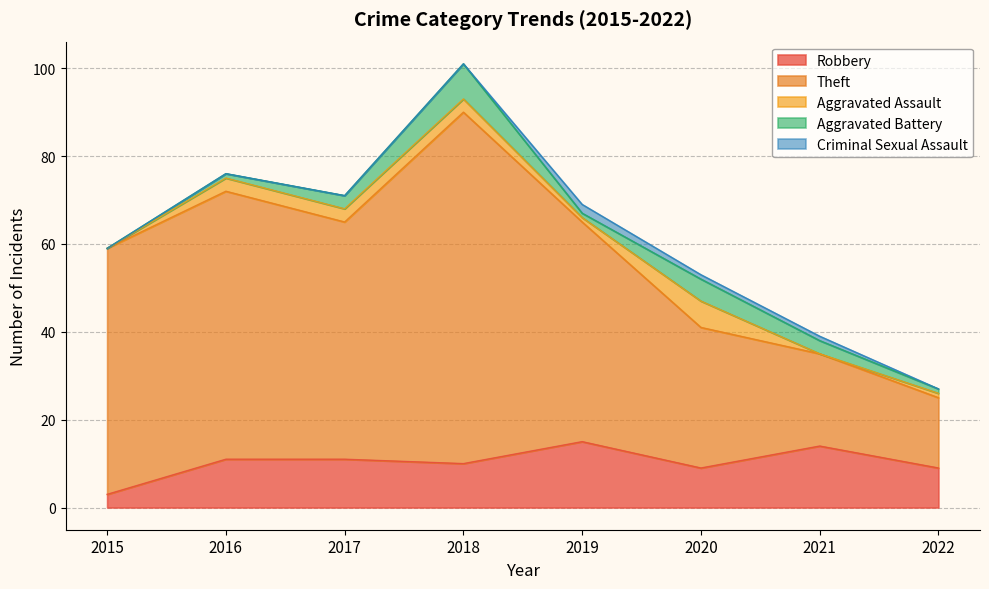

What are all the series names shown in the legend?

Robbery, Theft, Aggravated Assault, Aggravated Battery, Criminal Sexual Assault